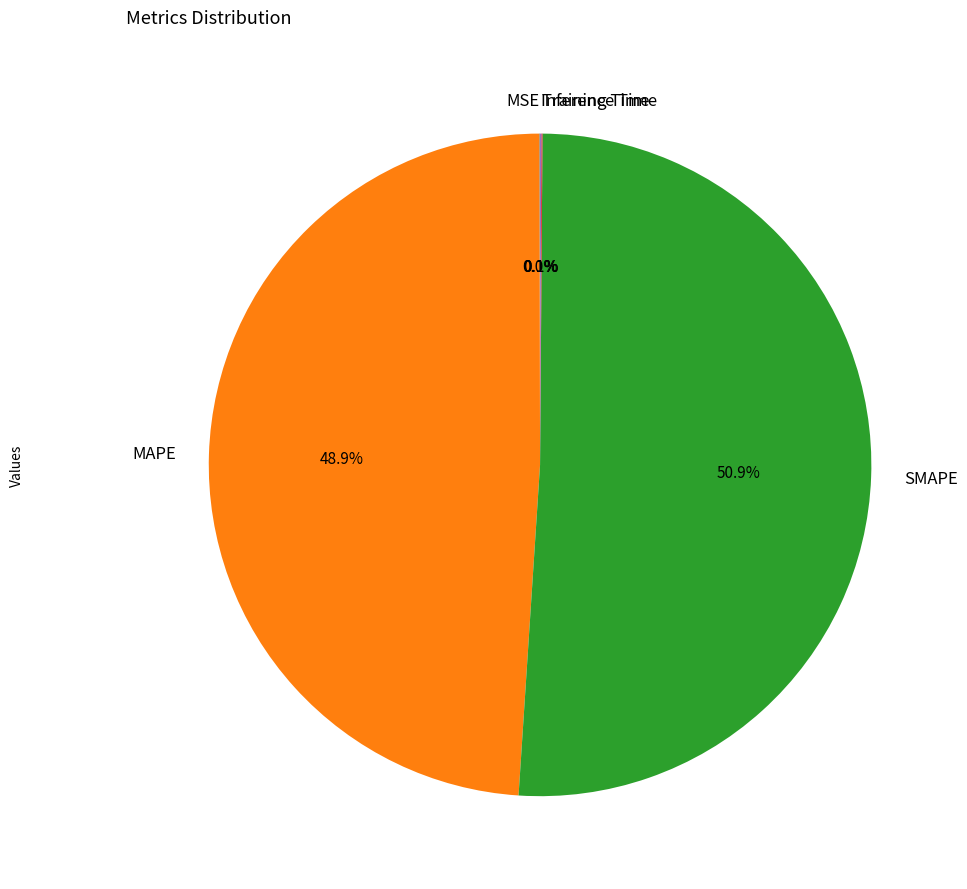

To the nearest percent, what is the difference between the largest and smallest slice percentages?

51%